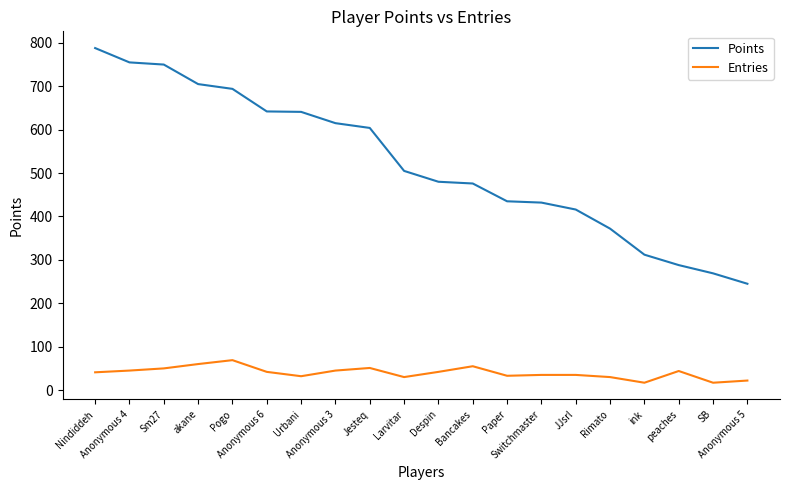

List the series in order of their overall mean, lowest first.

Entries, Points